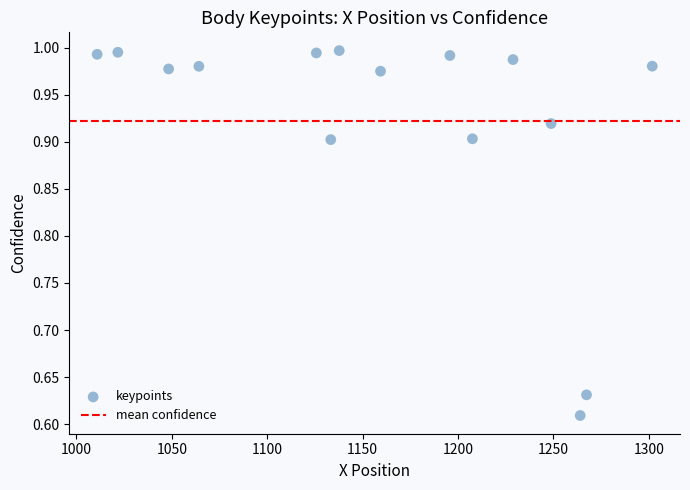

What is the range of X values (max minus min)?

291.0